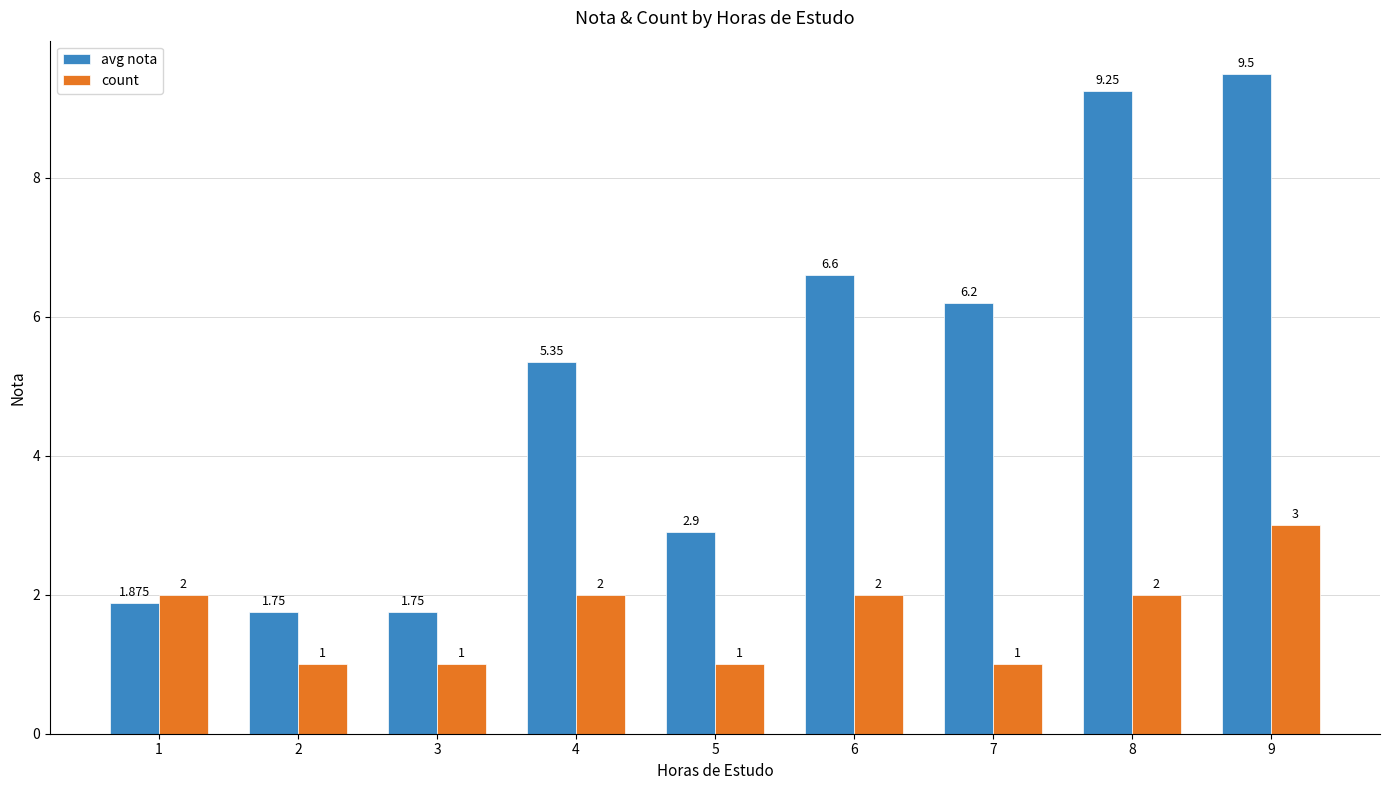

How many bars are there in total?

18